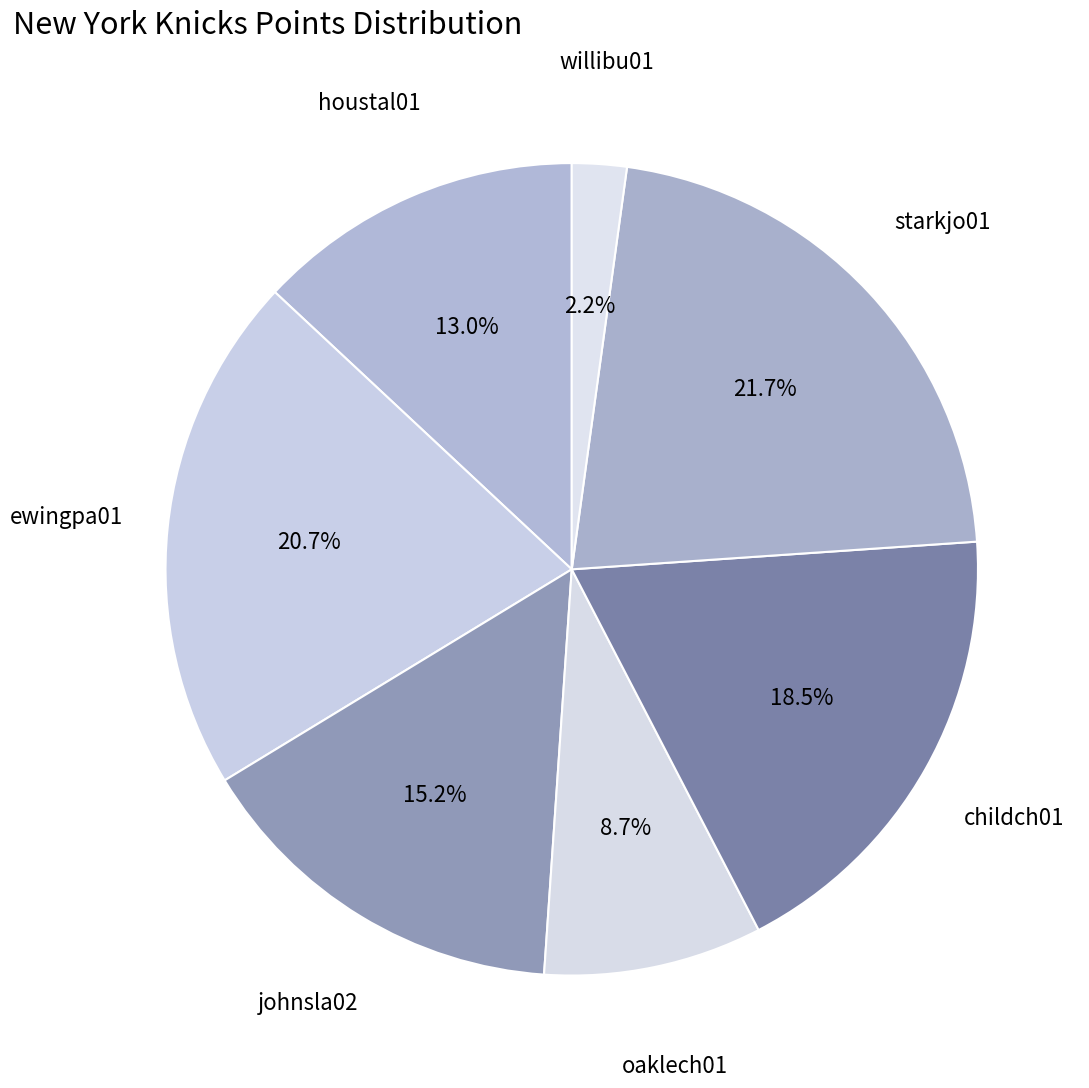

How many segments does this pie chart have?

7